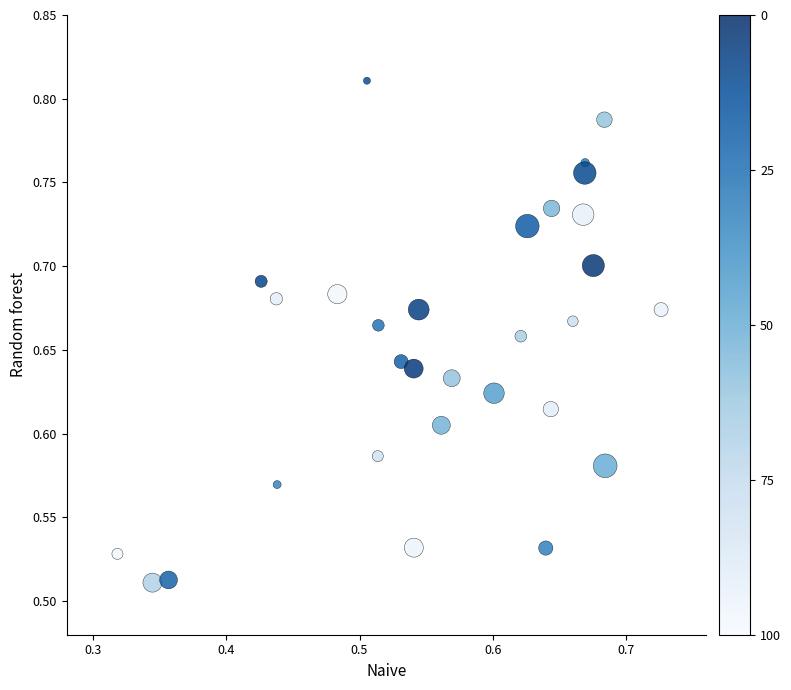

What is the range of X values (max minus min)?

0.4